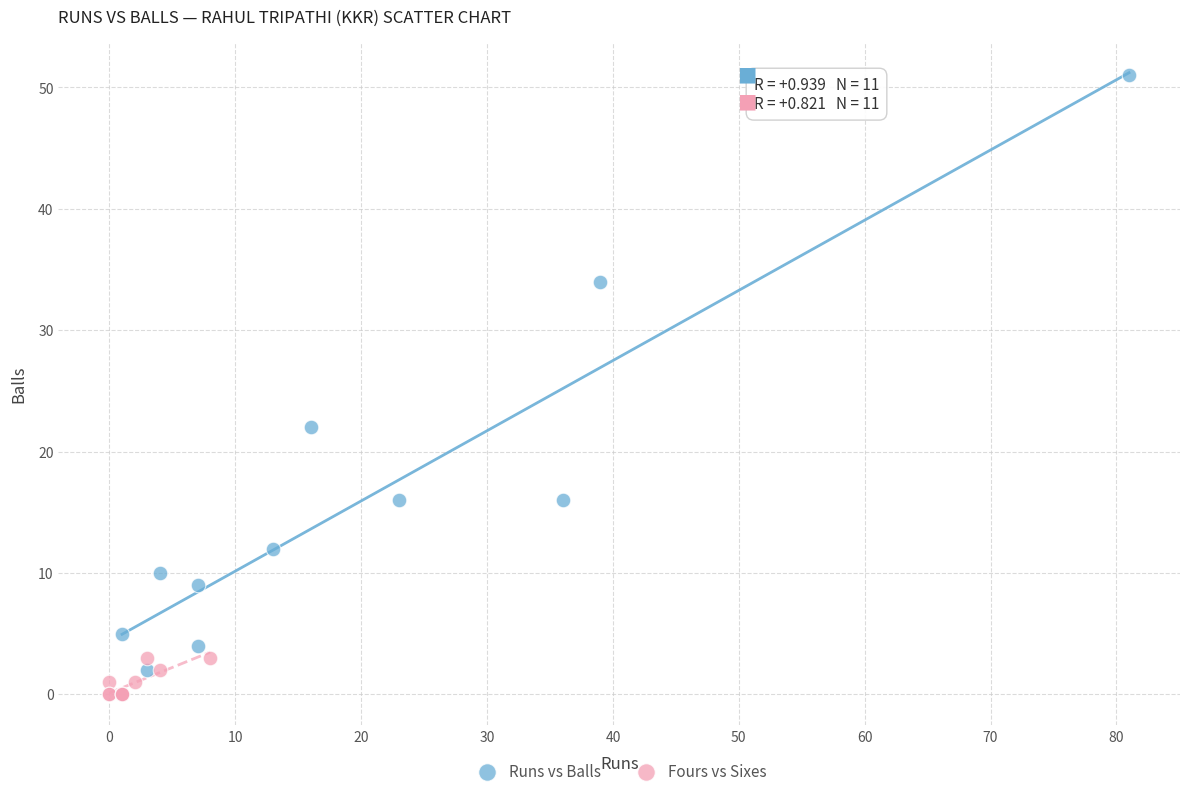

Which series contains the highest Y value?

Runs vs Balls